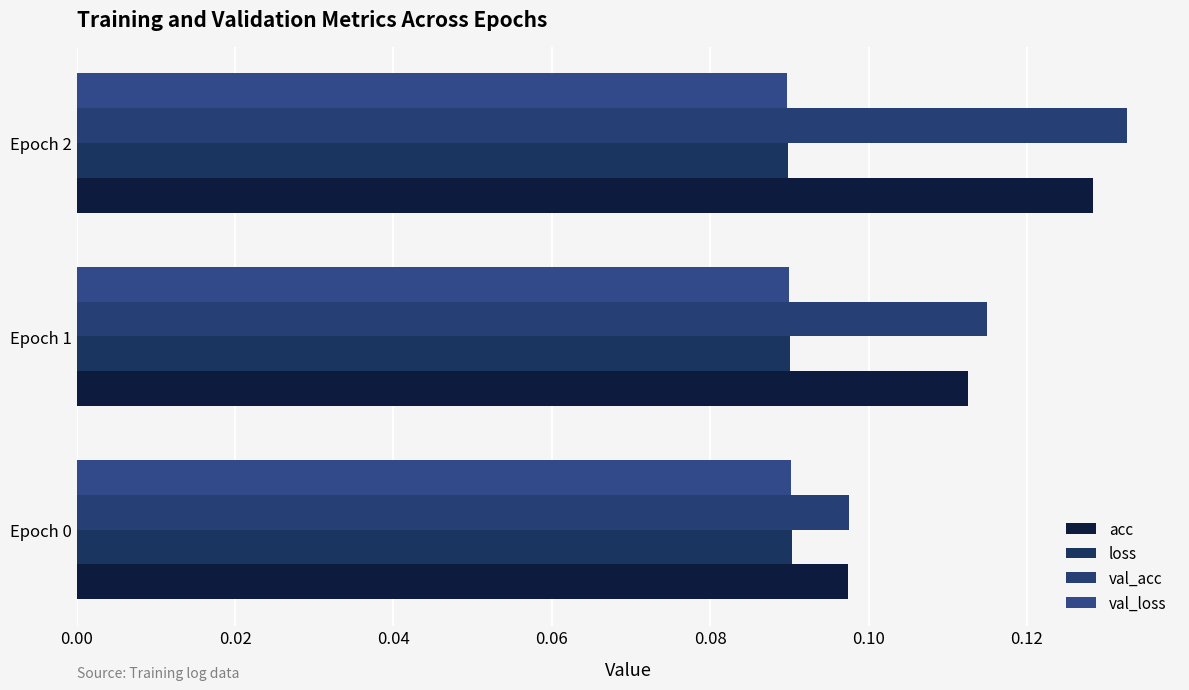

At how many categories does at least one series exceed 0?

3